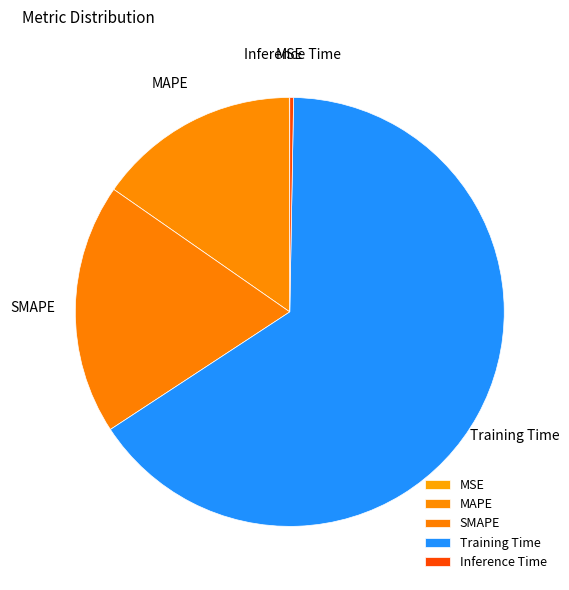

Which slice is the largest?

Training Time